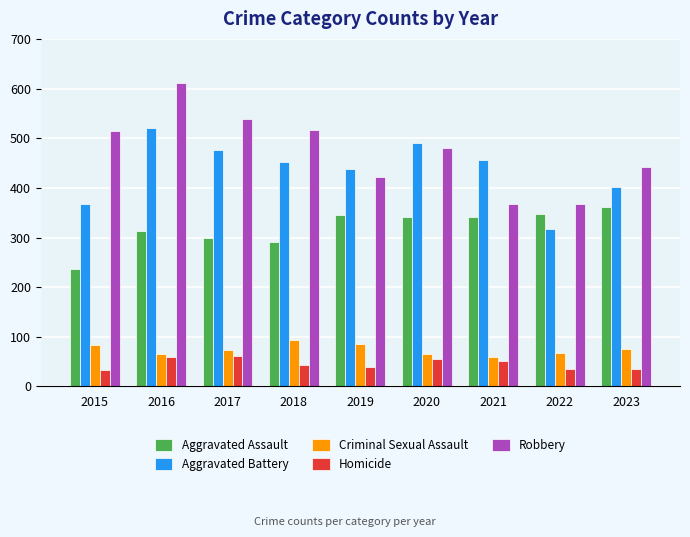

What is the difference between the second highest and second lowest values in the Homicide series?

25